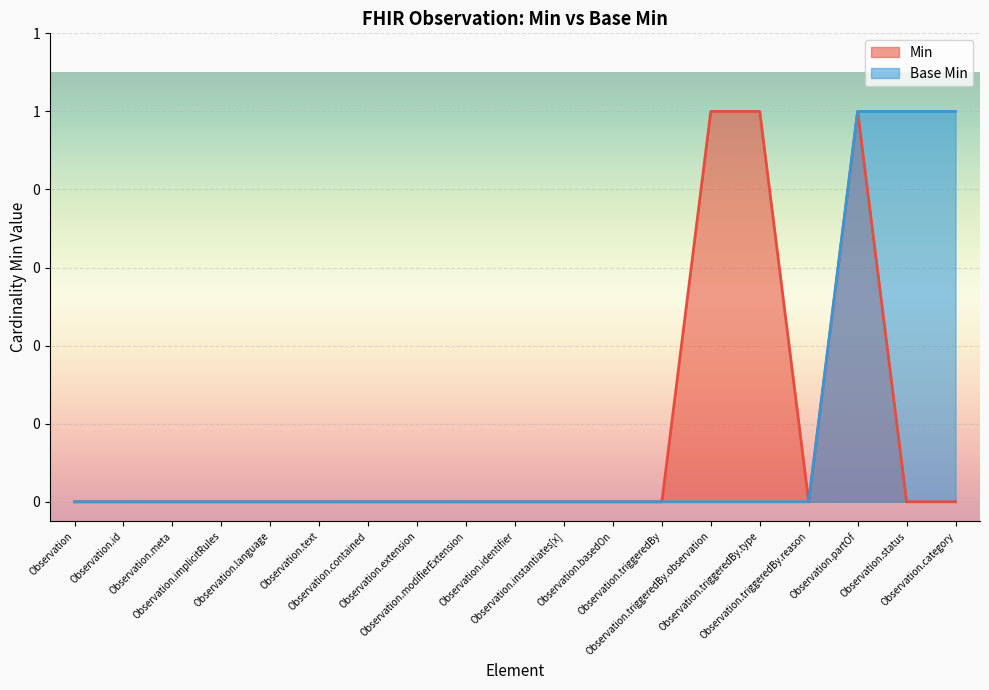

How many data points in Min are above 0?

3